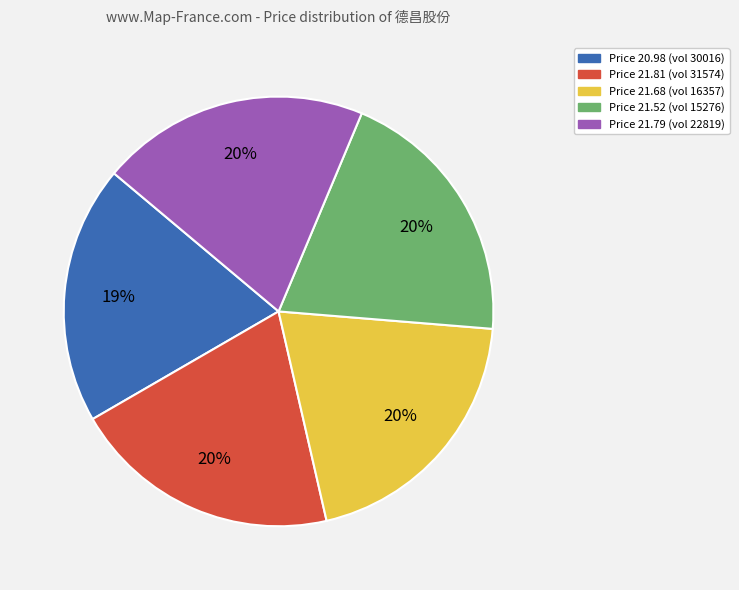

The Price 21.79 (vol 22819) slice represents 9% of the pie. True or false?

False